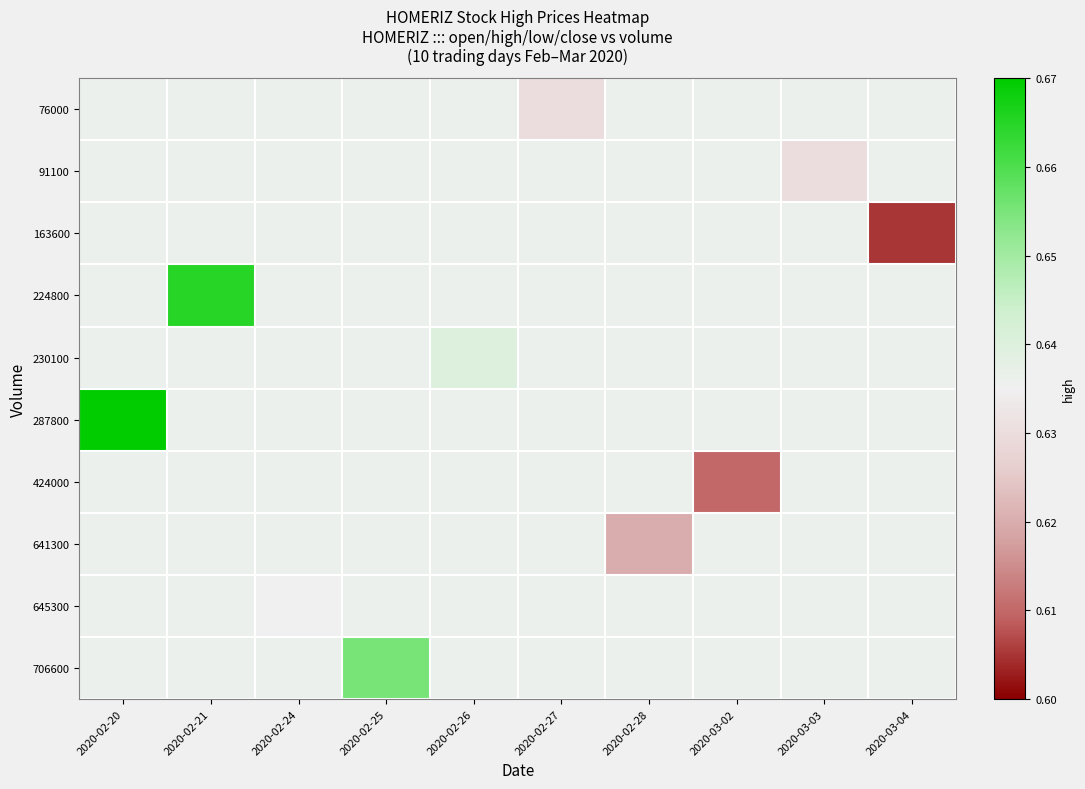

Rank the series by their maximum value, from lowest to highest.

76000, 91100, 163600, 424000, 641300, 645300, 230100, 706600, 224800, 287800